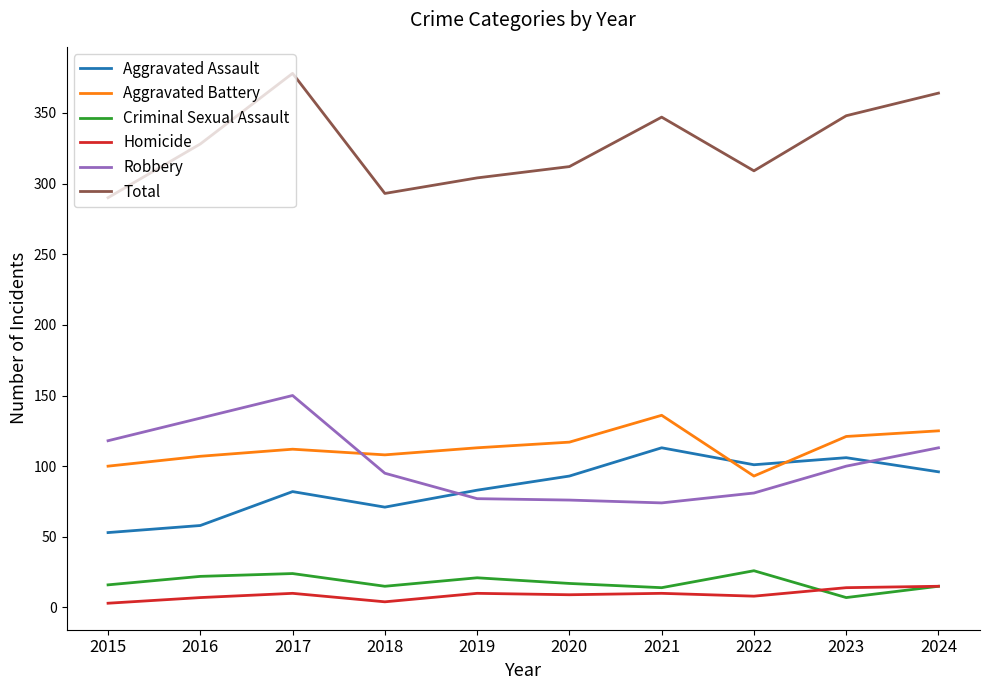

What is the maximum value for Criminal Sexual Assault?

26